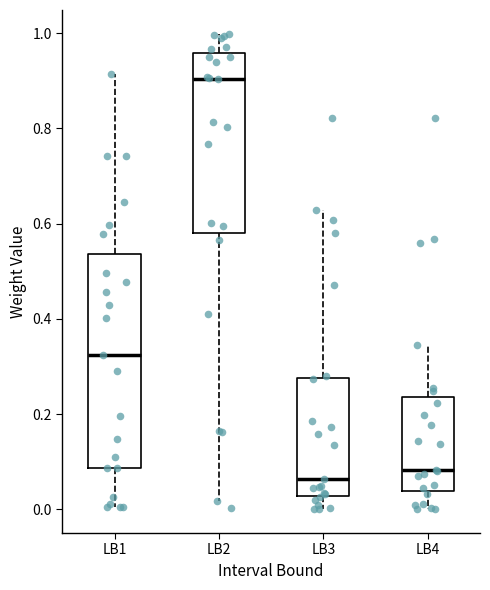

Reading left to right, transcribe this box plot: for each box, give where its median line is, the range the box spans, and where its two whiskers end, as read against the y-axis. The values are not printed on the chart, so give them approximately, as read against the axis.

LB1: median 0.32, box 0.08 to 0.54, whiskers 0.00 to 0.92
LB2: median 0.90, box 0.58 to 0.96, whiskers 0.02 to 1.00
LB3: median 0.06, box 0.02 to 0.28, whiskers 0.00 to 0.62
LB4: median 0.08, box 0.04 to 0.24, whiskers 0.00 to 0.34